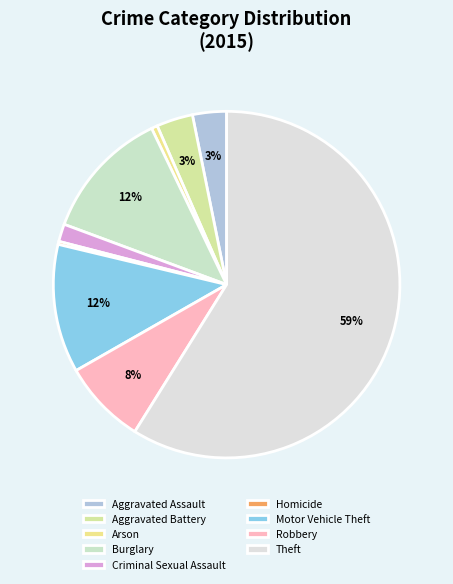

What is the ratio of the value at Aggravated Battery to the value at Robbery?

0.4